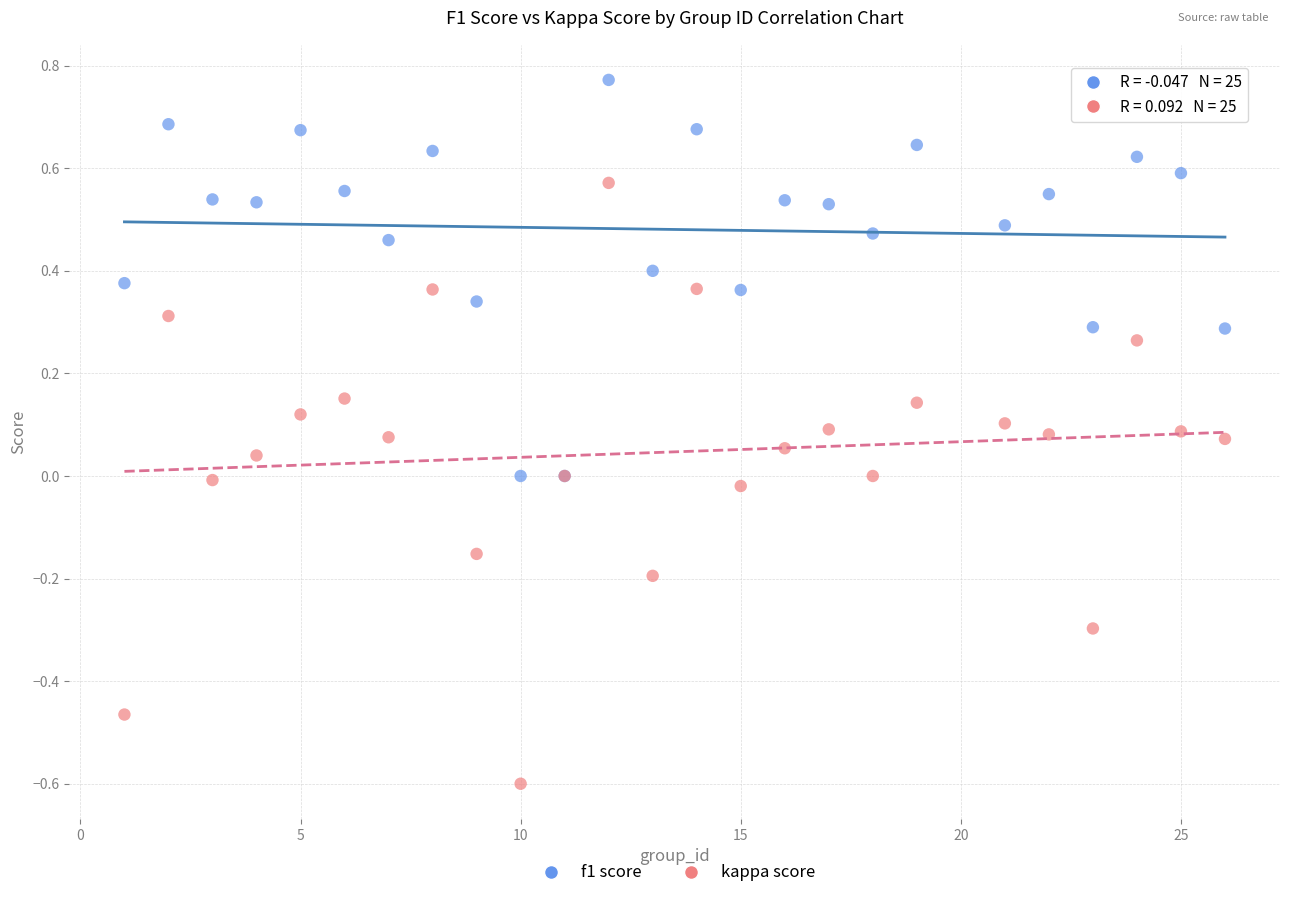

Which series reaches the maximum Y coordinate?

f1 score